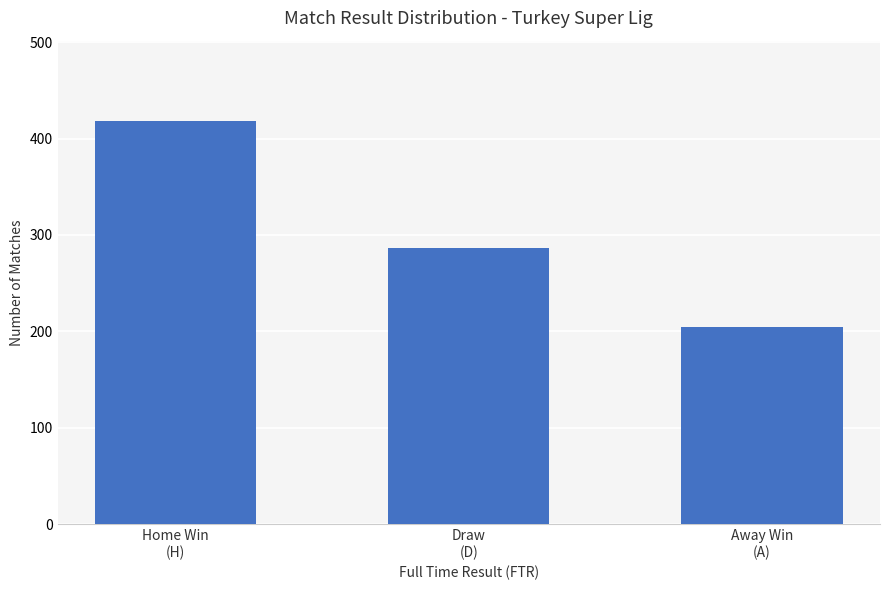

Where does the data first go above 286?

Home Win
(H)